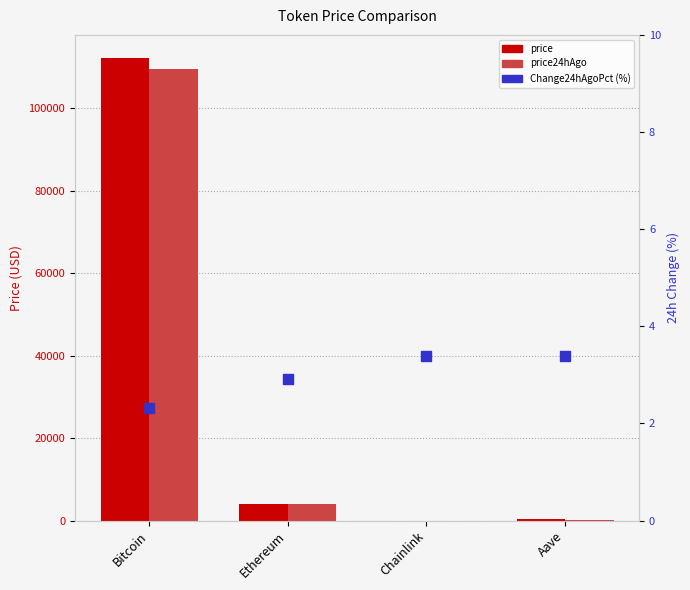

At which category is the sum across all series the highest?

Bitcoin